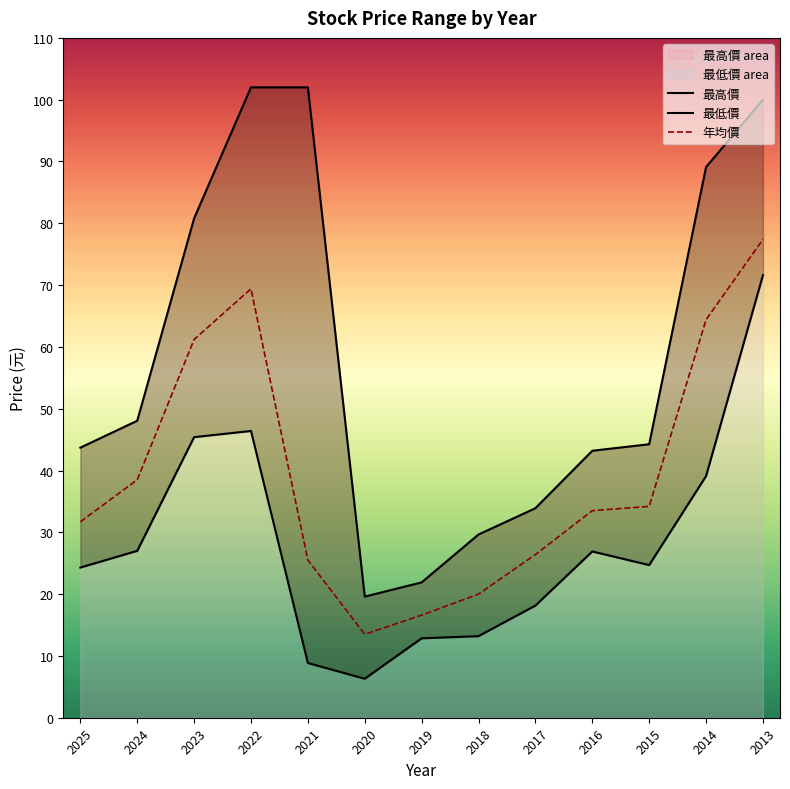

Is it true that 年均價 equals 5.8 at 2020?

False